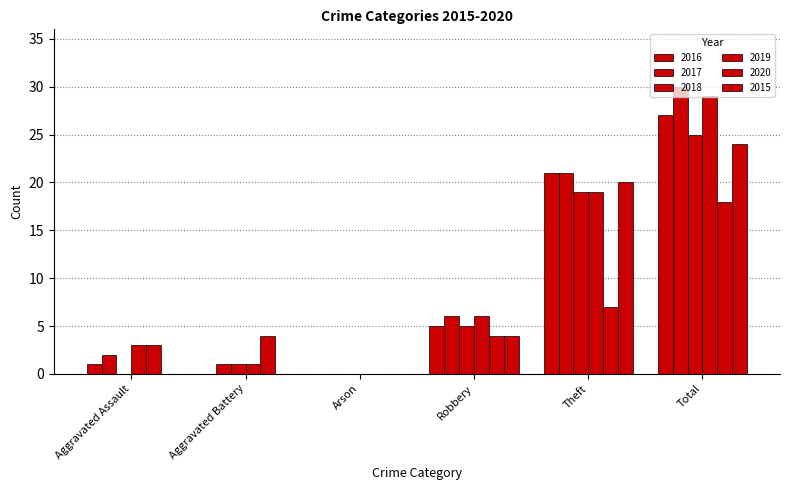

Where is 2020 nearest to the value 9?

Theft